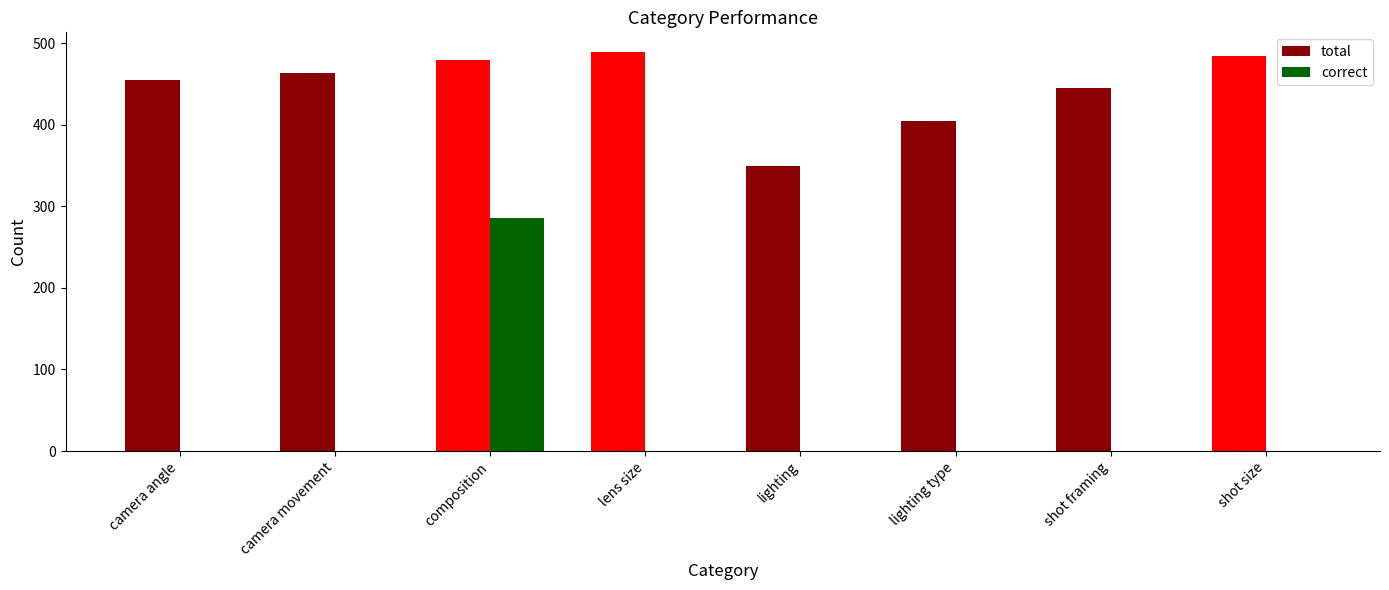

At which label is total closest to 419?

lighting type